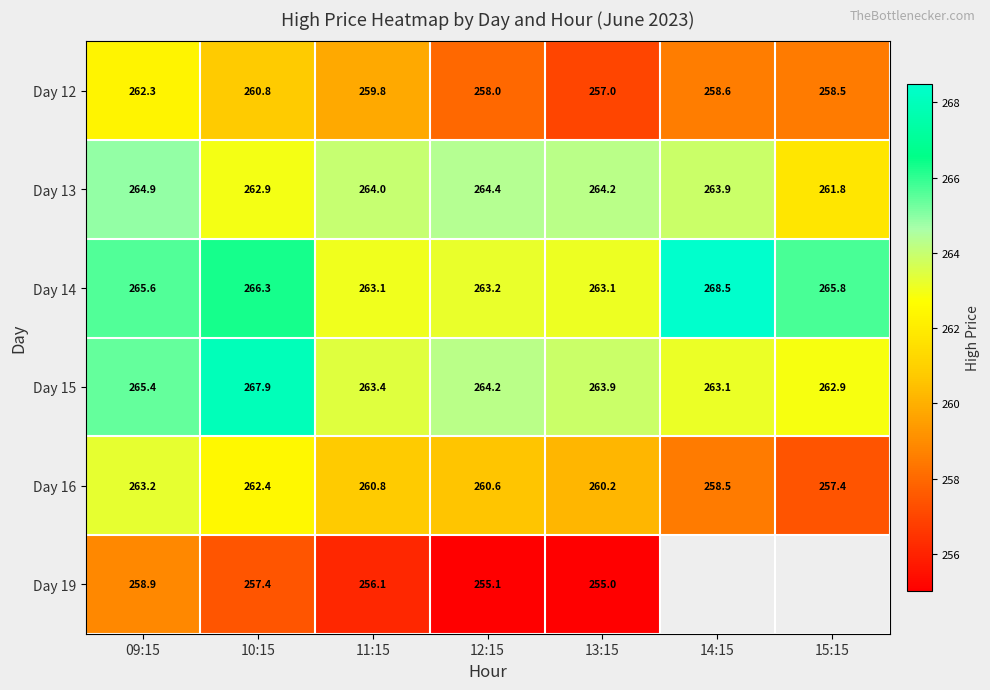

Between 09:15 and 10:15, which is larger?

09:15